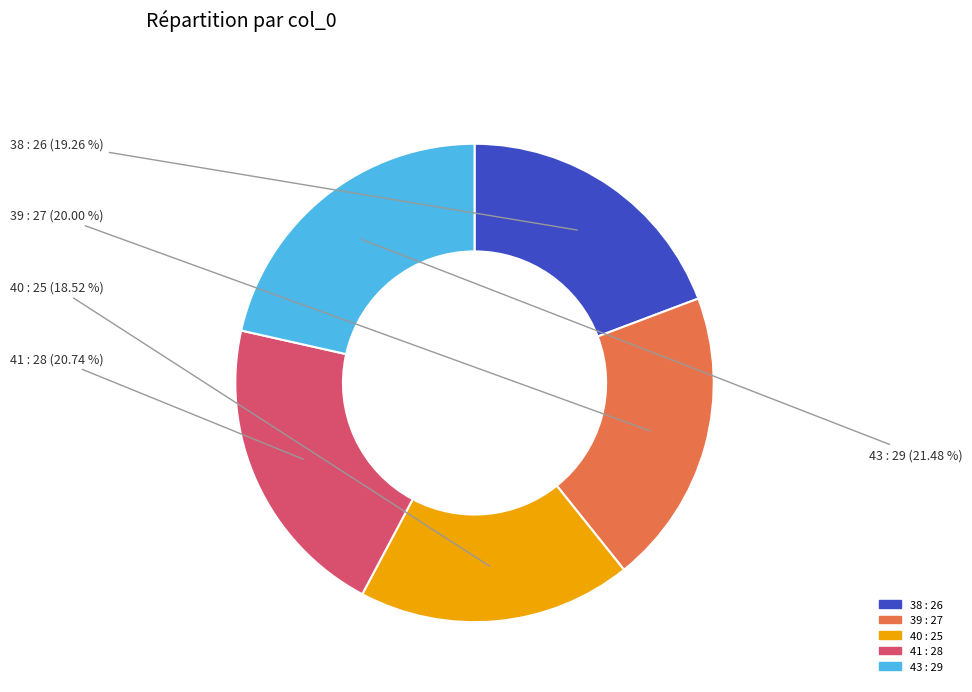

To the nearest percent, what percentage of the pie is 38?

19%